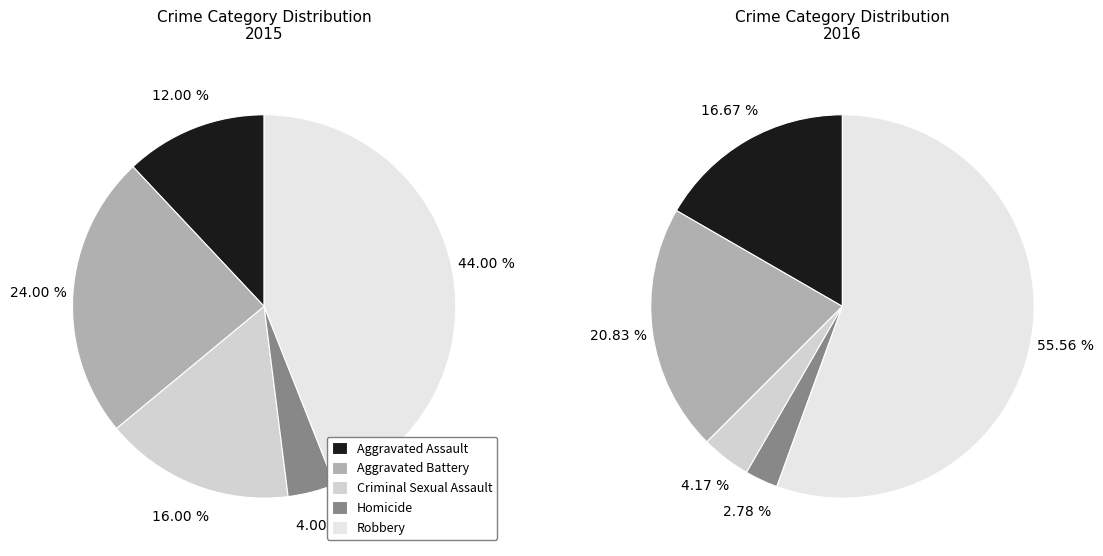

To the nearest percent, what portion does 3 represent?

4%